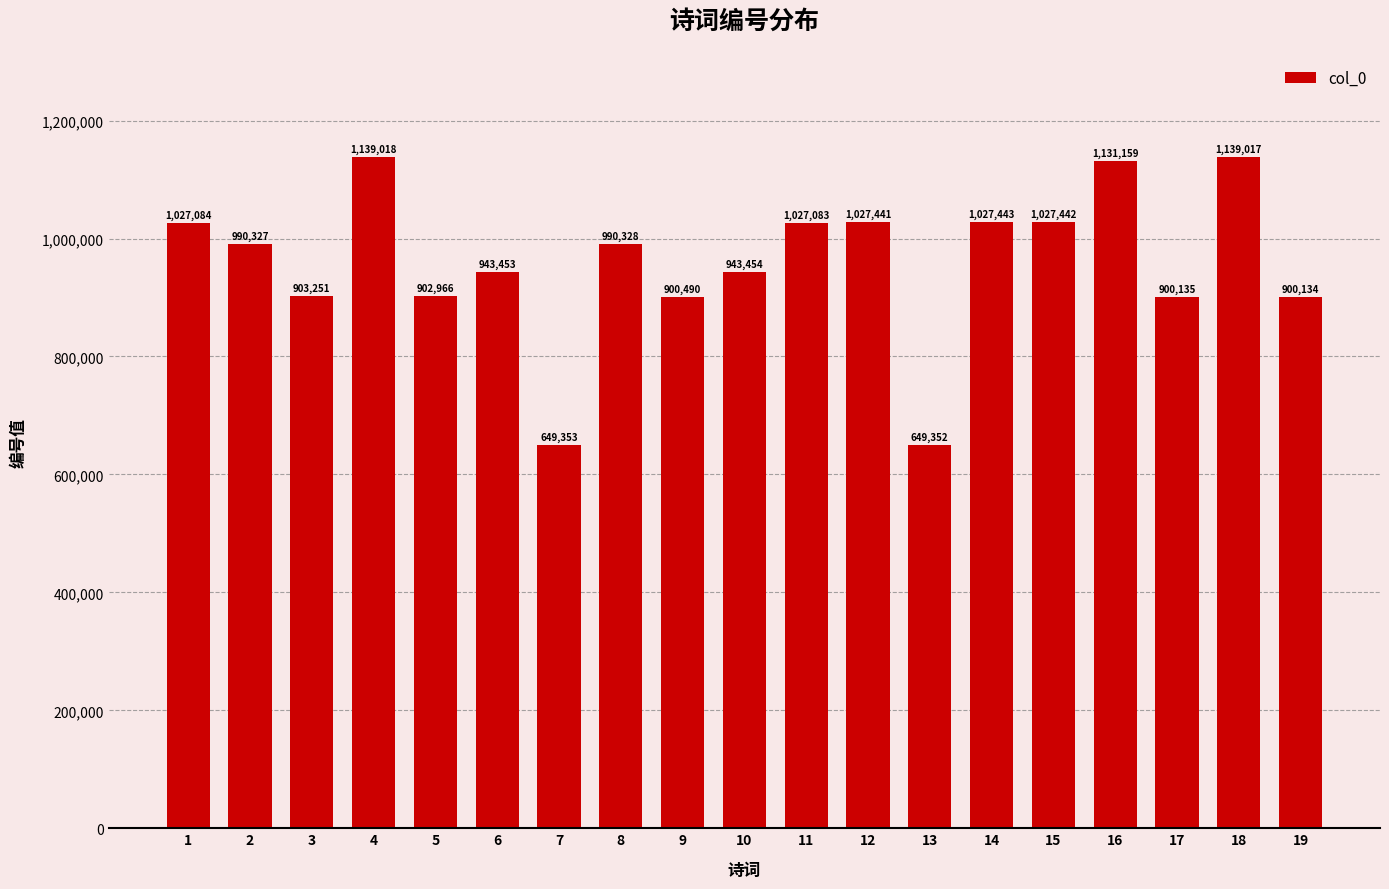

What is the smallest value displayed?

649352